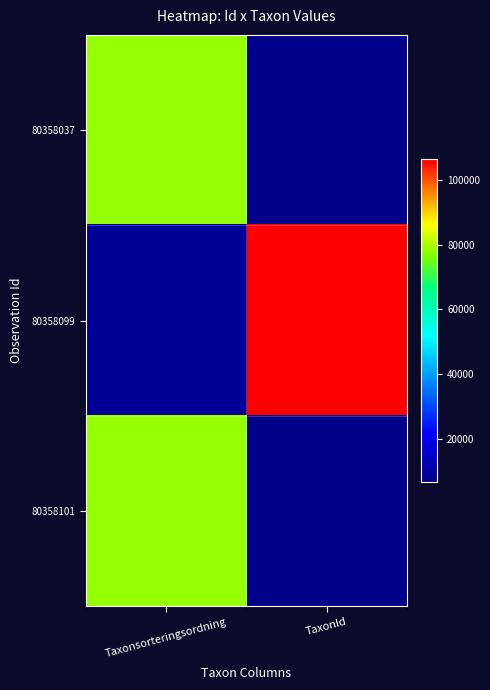

Which series has the widest spread of values?

80358099